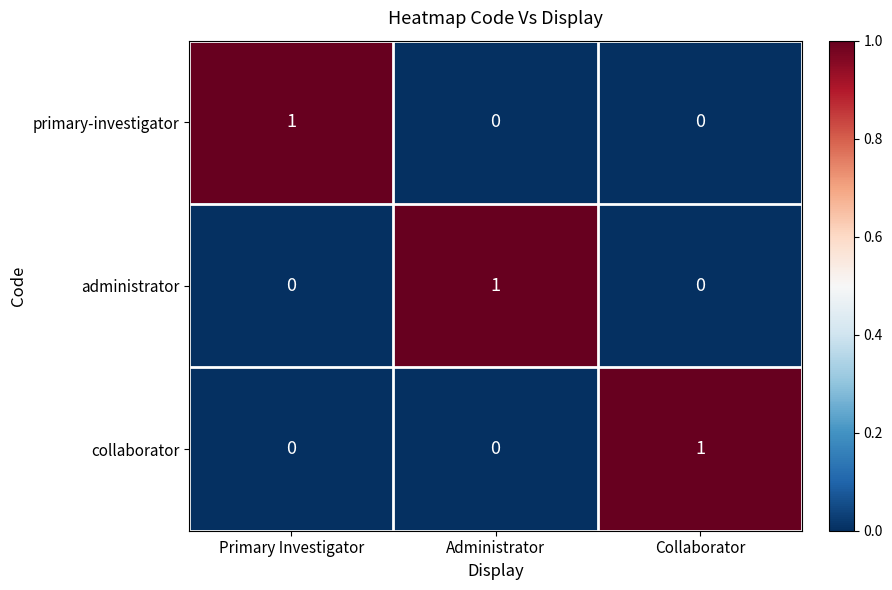

Which category has the highest value in the primary-investigator series?

Primary Investigator